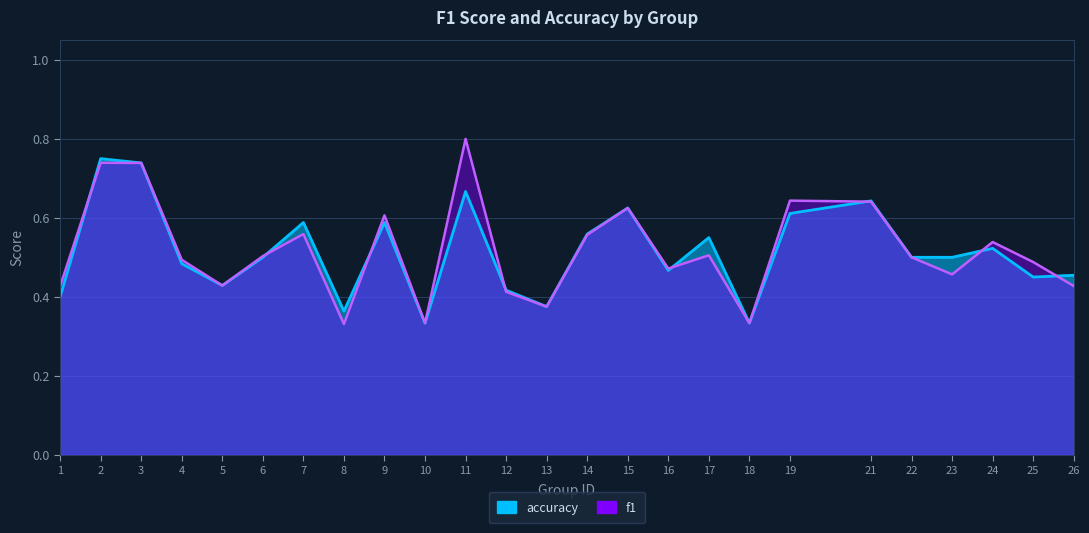

What is the sum of the accuracy values at 2 and 10?

1.1